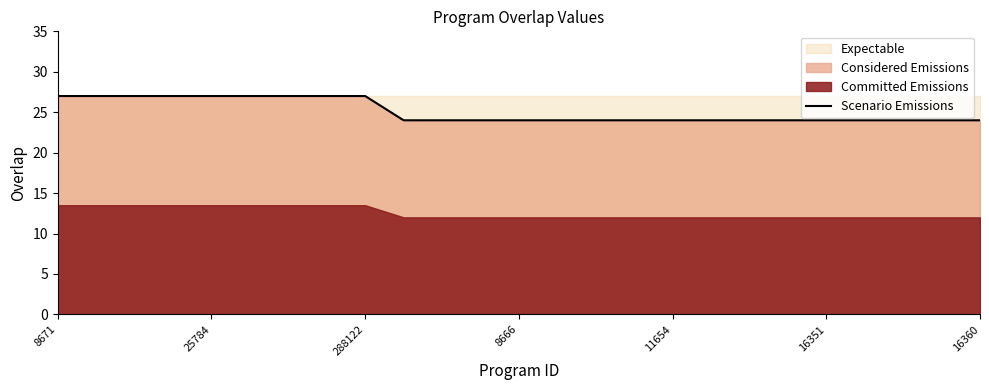

What is the difference between the second highest and second lowest values?

3